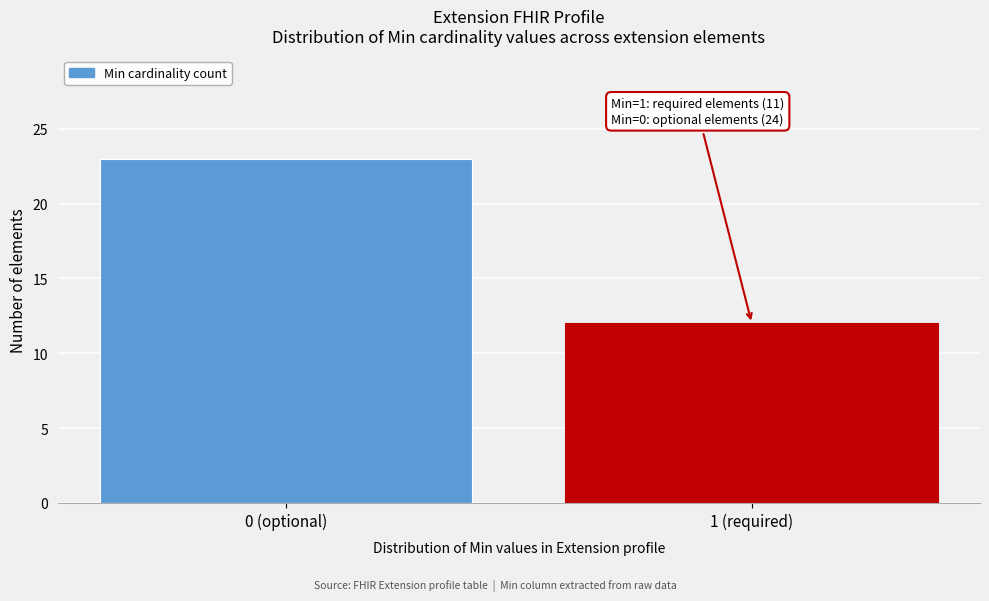

Reading left to right, extract all data points from this chart.

0 (optional)=23	1 (required)=12